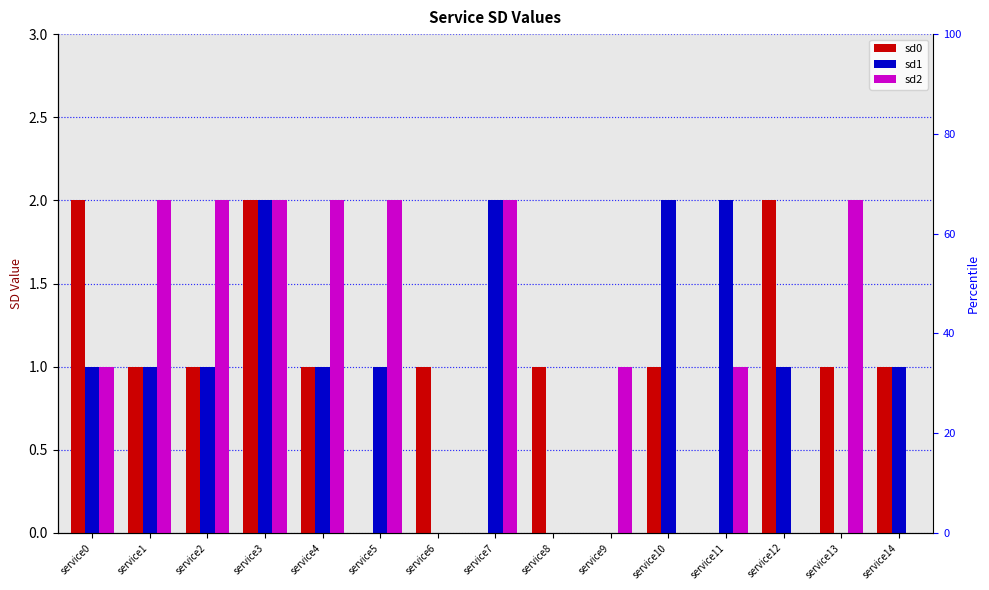

The sd0 series shows 2 at service12. True or false?

True